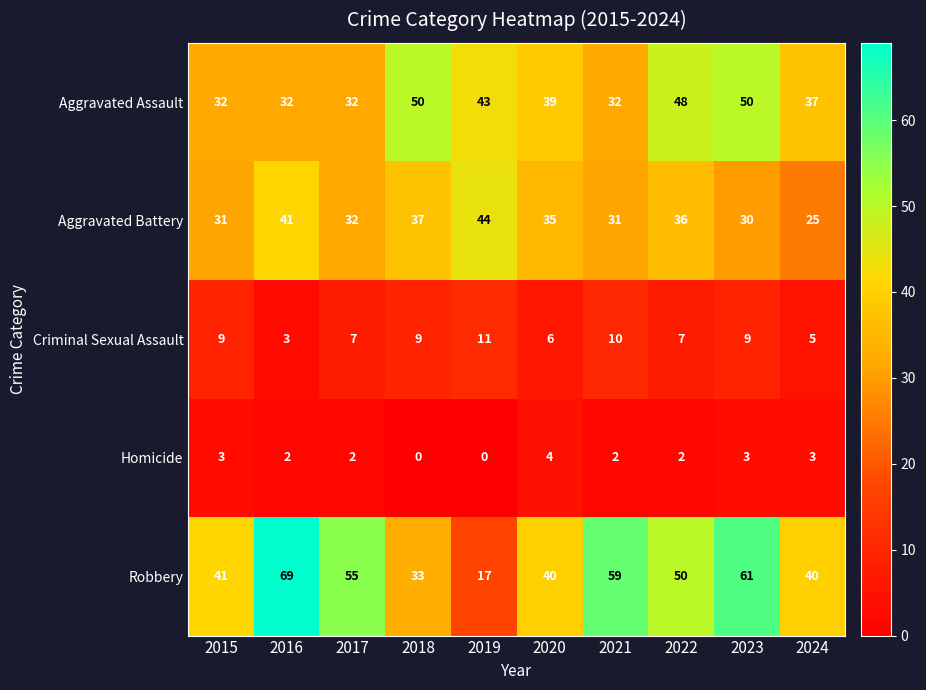

Is it true that Homicide equals 2 at 2022?

True